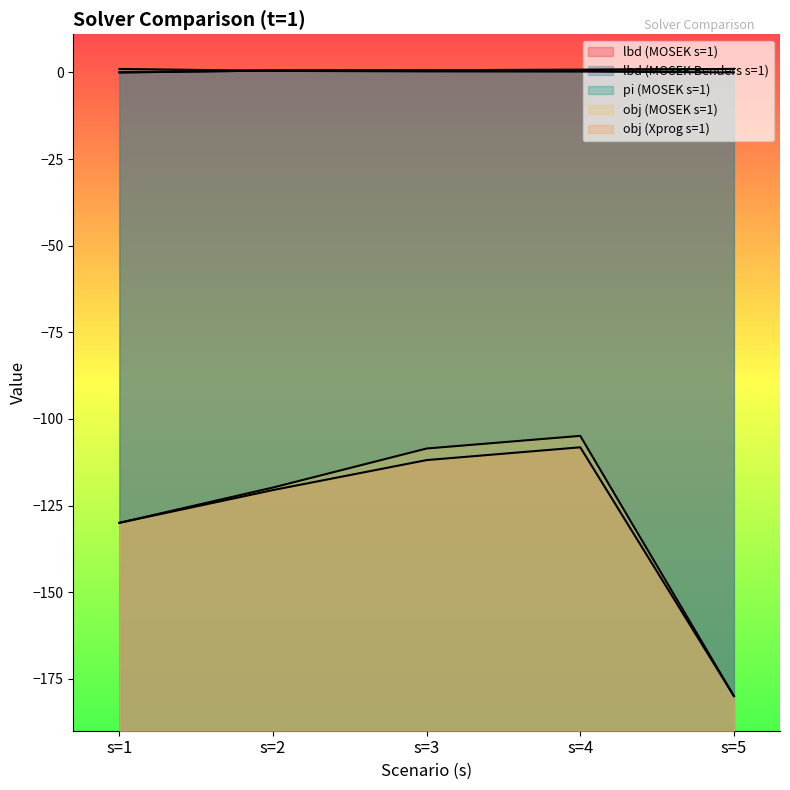

Rank the series at s=3 from lowest to highest value.

obj (Xprog s=1), obj (MOSEK s=1), pi (MOSEK s=1), lbd (MOSEK s=1), lbd (MOSEK Benders s=1)